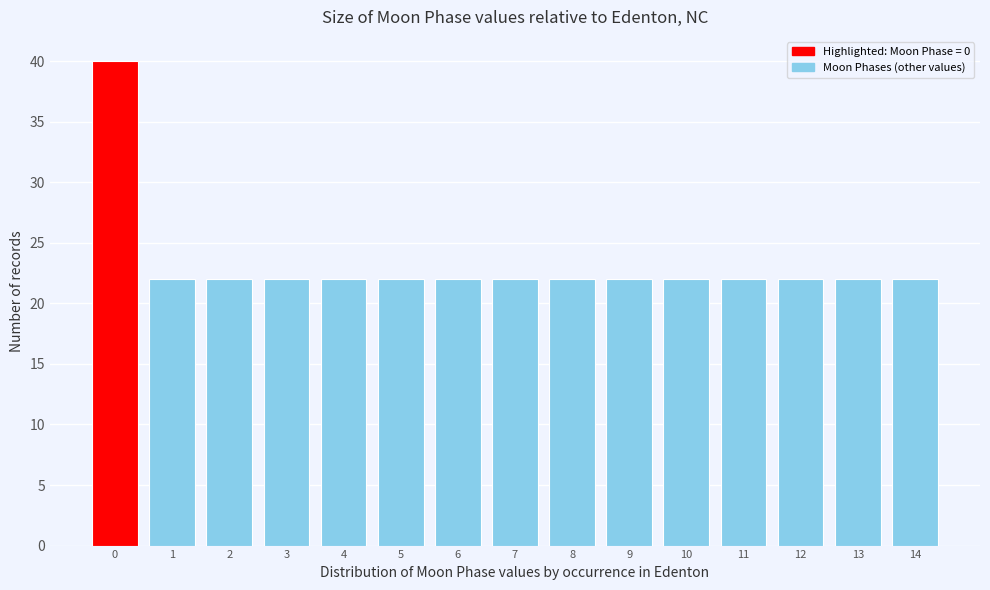

Which range on the x-axis has the tallest bar?

-0.5 to 0.5